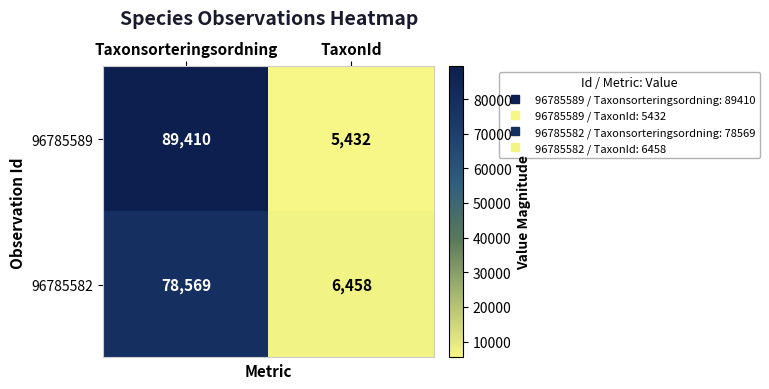

Rank the series at TaxonId from highest to lowest value.

96785582, 96785589